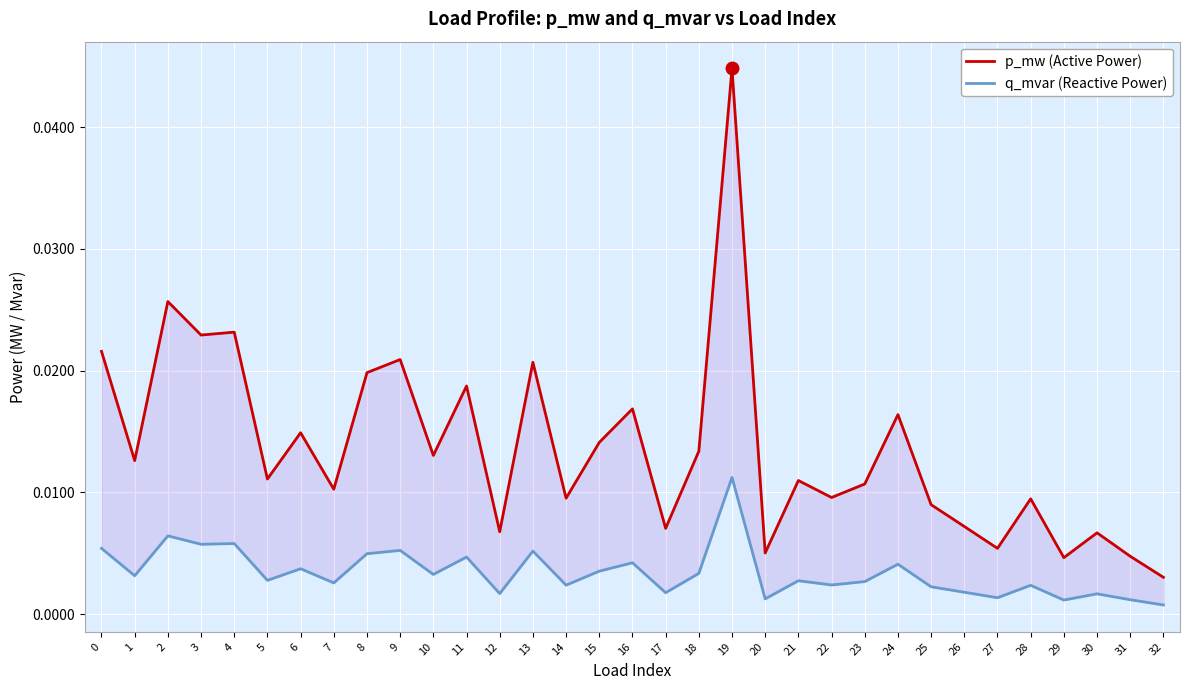

The p_mw (Active Power) series shows 0.0 at 2. True or false?

False